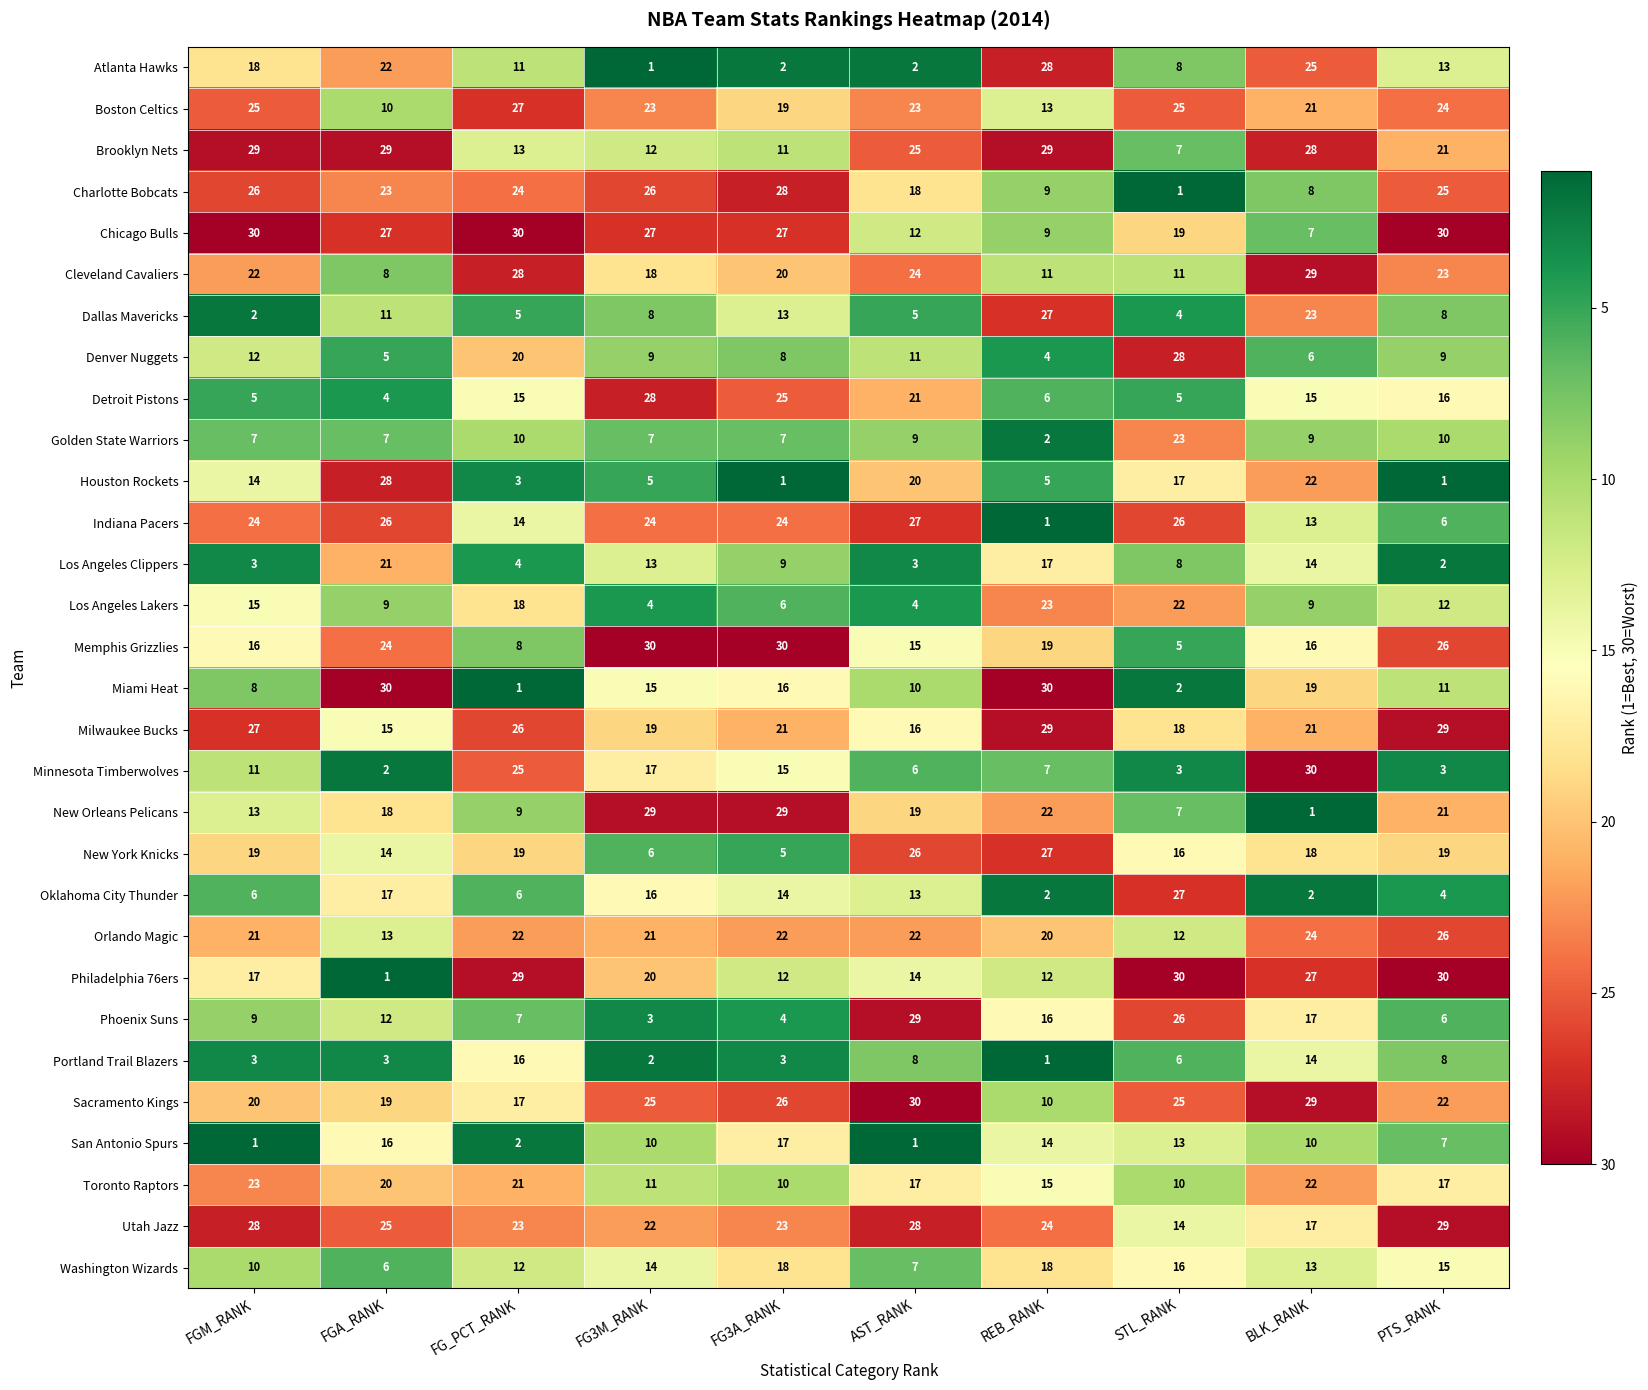

Between STL_RANK and PTS_RANK, which series saw the biggest shift?

Charlotte Bobcats